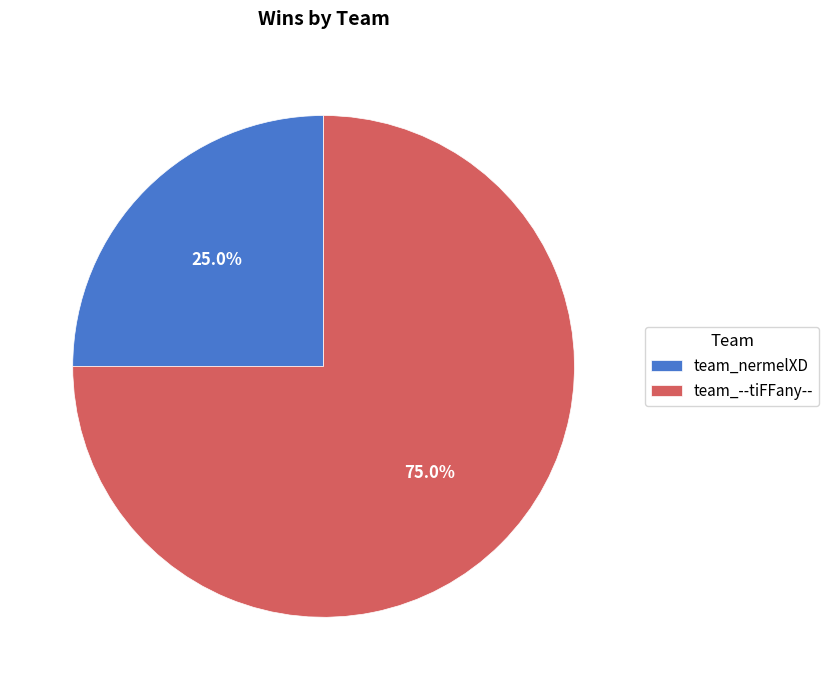

To the nearest percent, what percentage of the pie is team_--tiFFany--?

75%